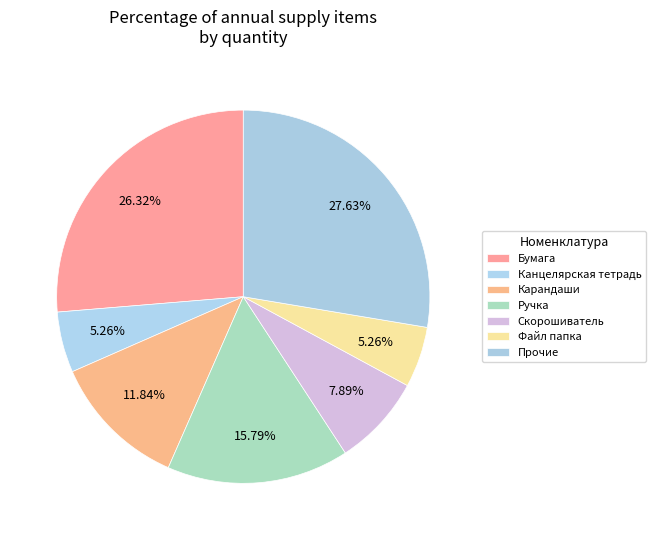

Count the number of slices in the pie.

7